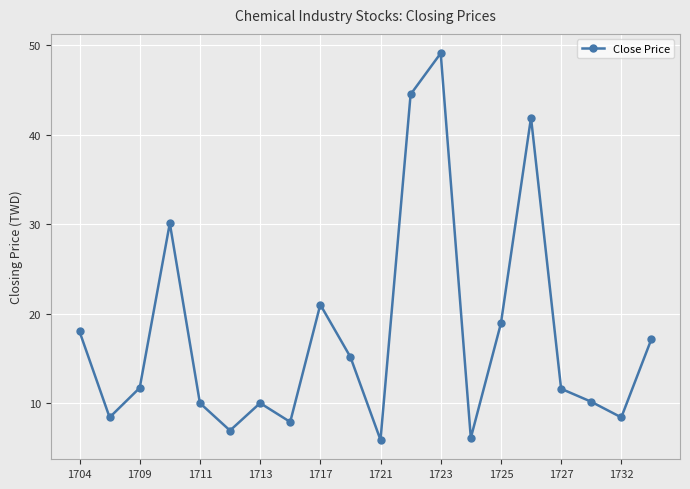

What is the sum of all values?

352.9